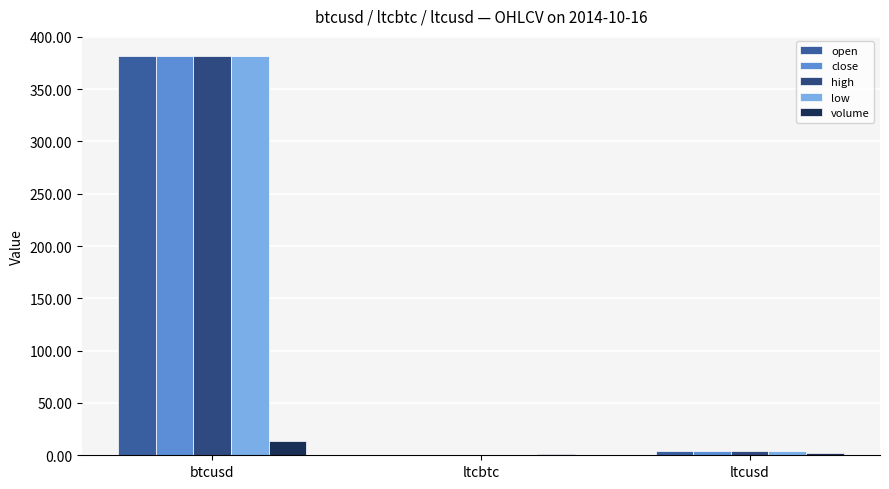

What is the sum of all low values?

385.6